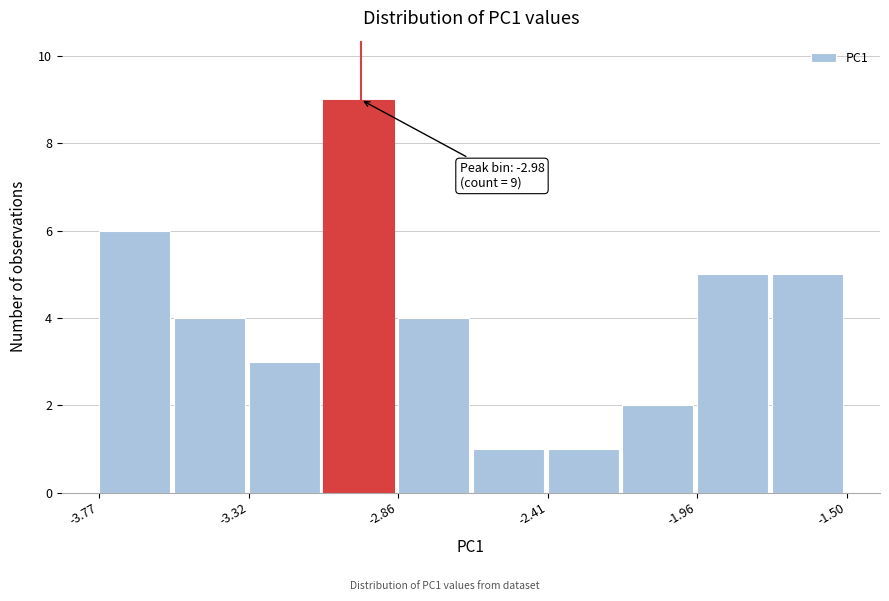

Which range on the x-axis has the tallest bar?

-3.10 to -2.85